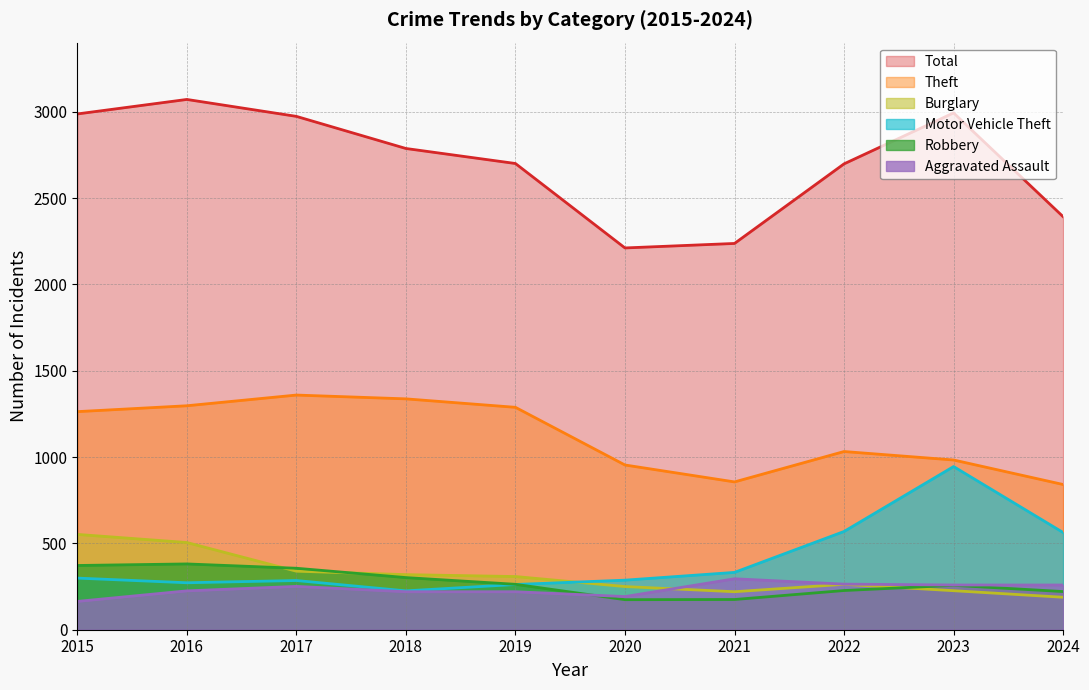

What are all the series names shown in the legend?

Total, Theft, Burglary, Motor Vehicle Theft, Robbery, Aggravated Assault